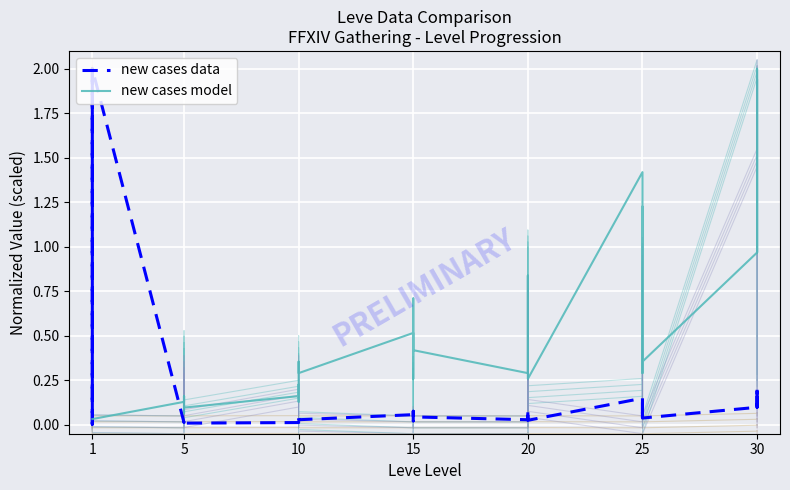

How many times do new cases model and new cases data cross each other?

4